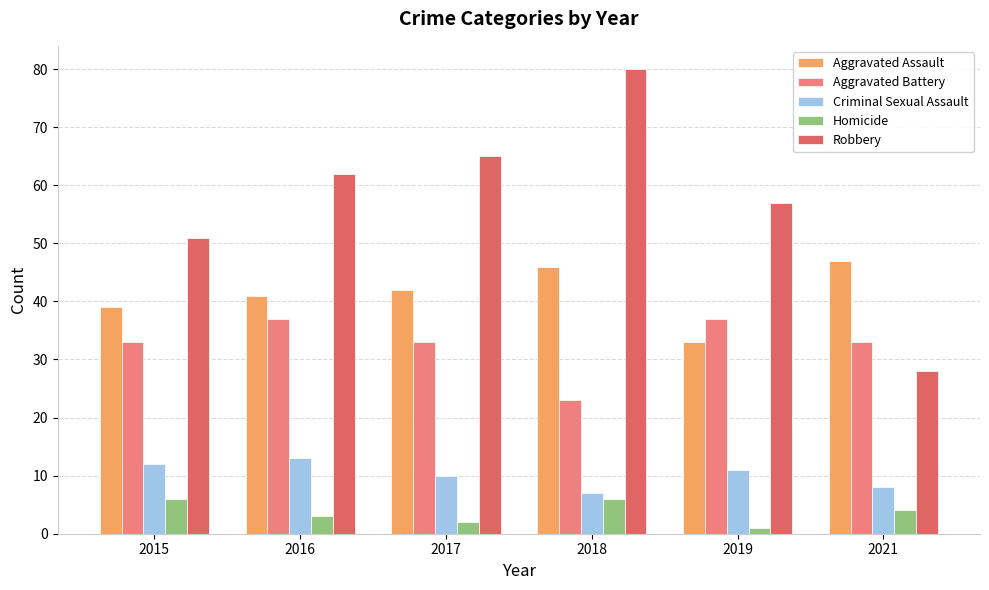

What are all the series names shown in the legend?

Aggravated Assault, Aggravated Battery, Criminal Sexual Assault, Homicide, Robbery